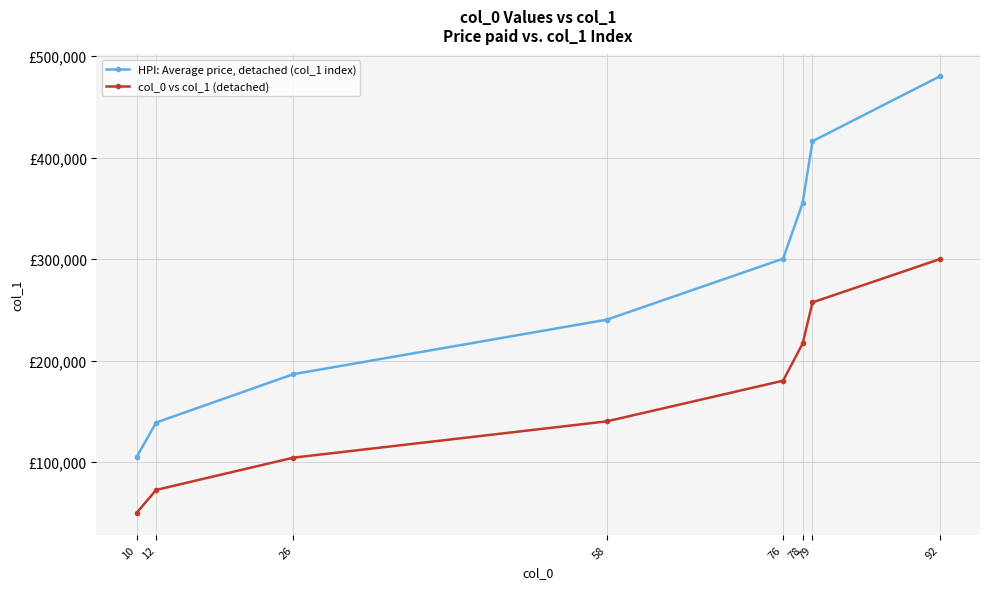

List the labels in order of col_0 vs col_1 (detached) value, smallest first.

10, 12, 26, 58, 76, 78, 79, 92